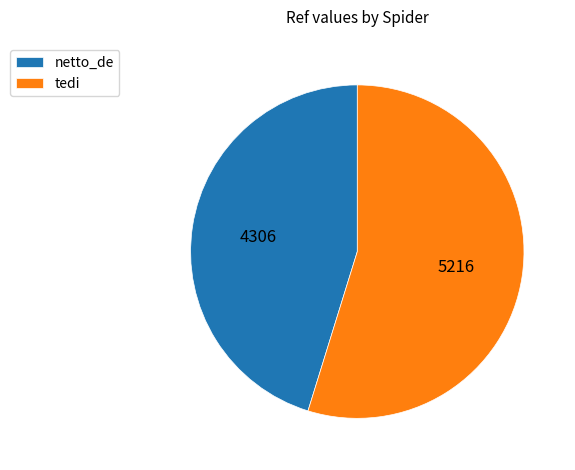

Which has a higher value, tedi or netto_de?

tedi